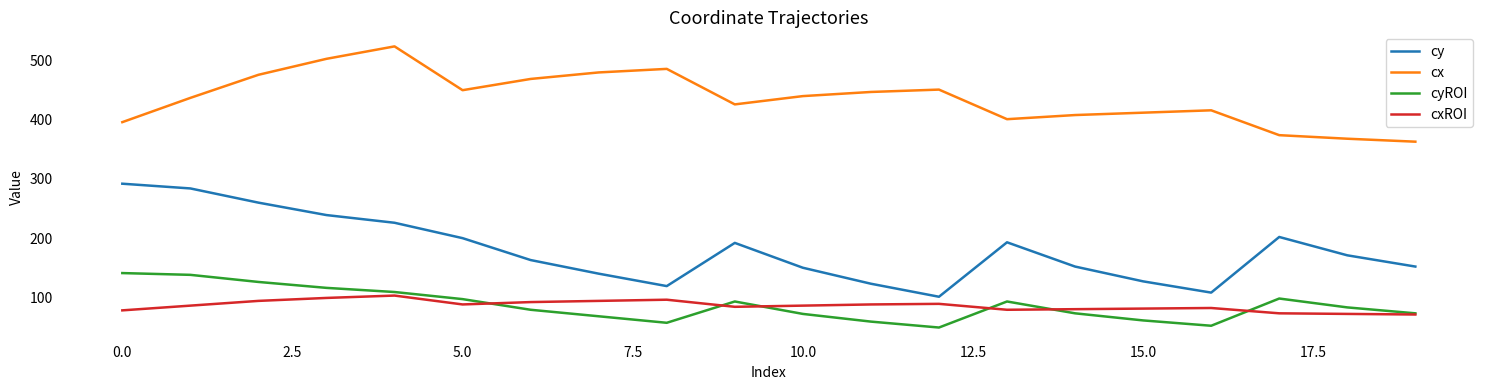

In cyROI, how many points are higher than both neighbors (excluding endpoints)?

3